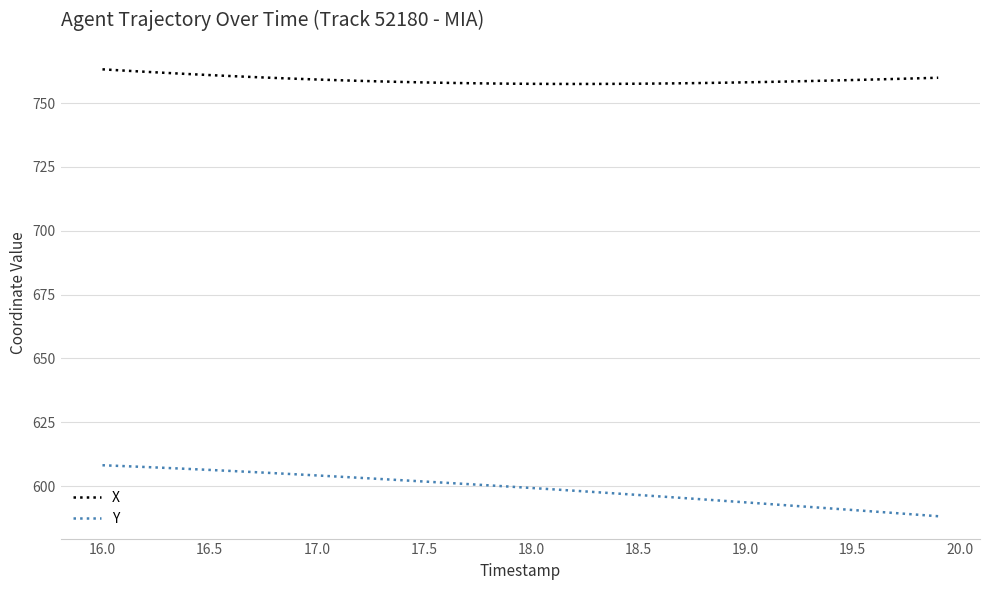

List the series in order of their overall mean, lowest first.

Y, X